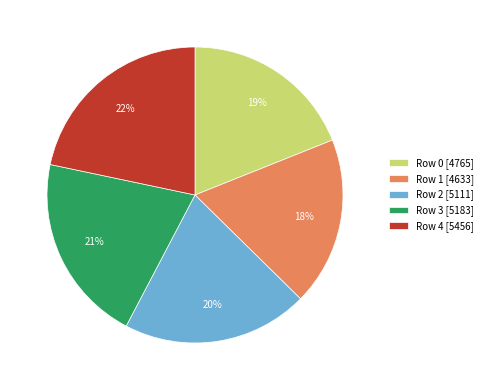

How many segments does this pie chart have?

5